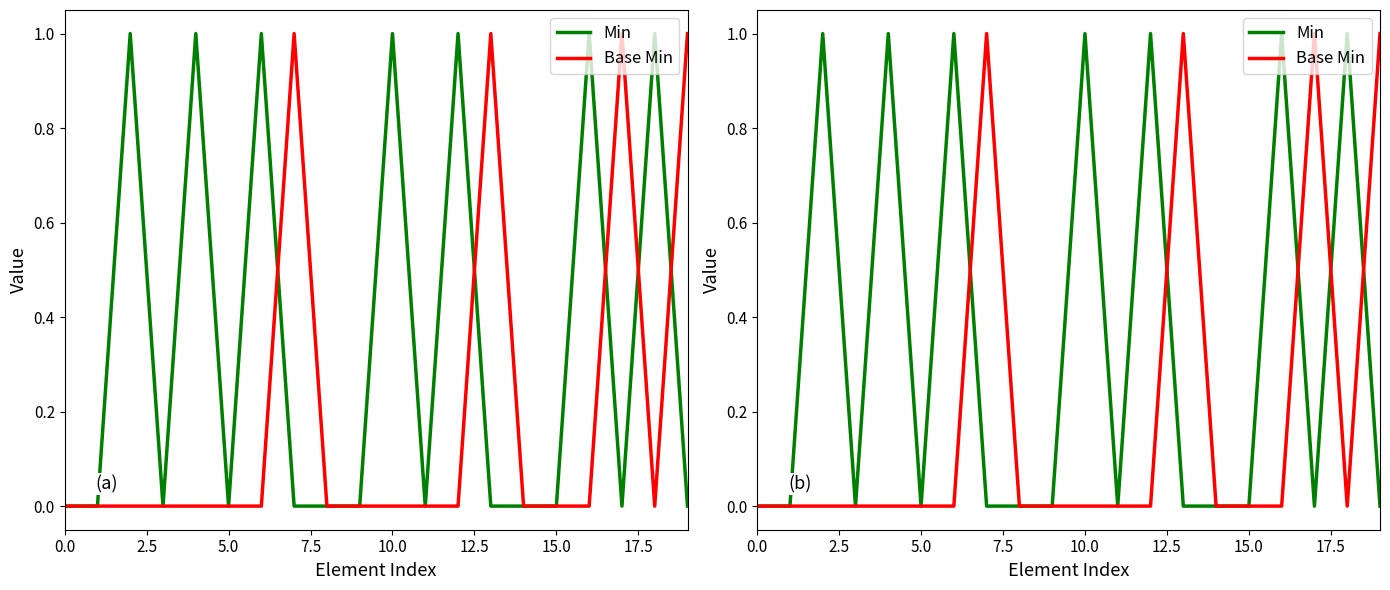

The value of Min at 15 is -1. True or false?

False